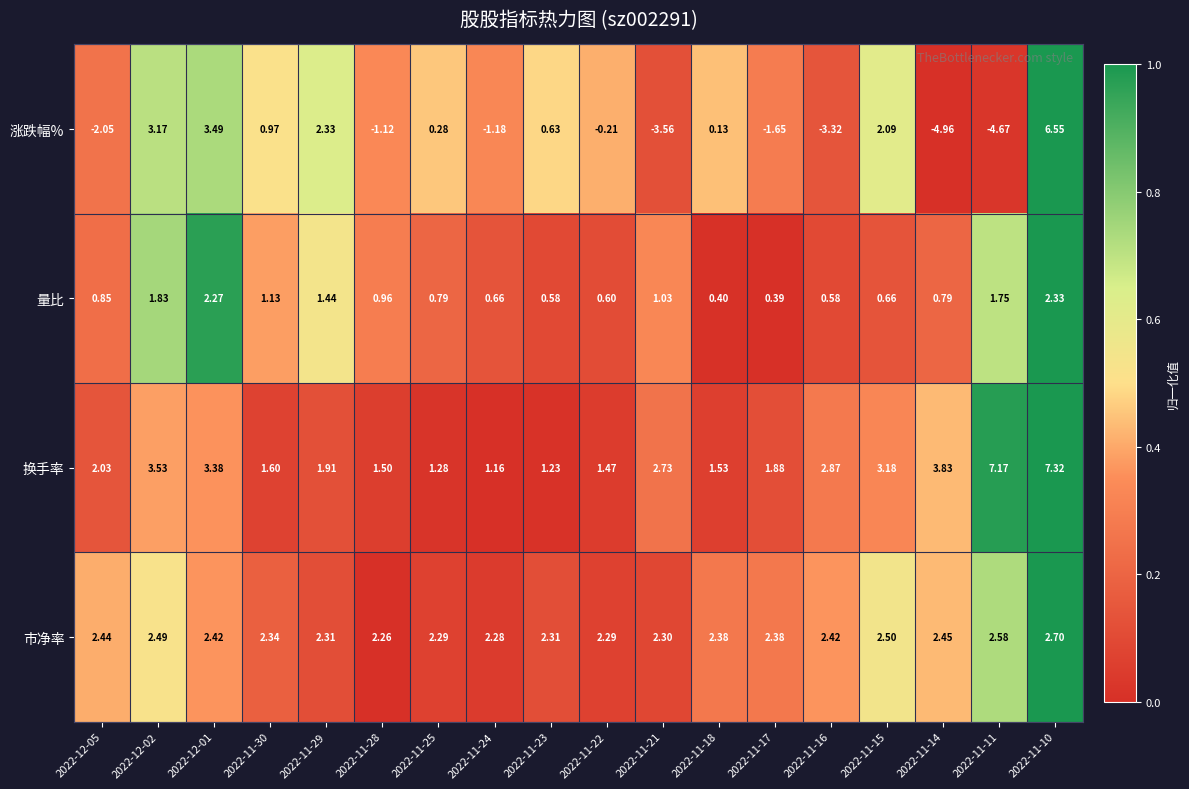

Which series has the widest spread of values?

涨跌幅%